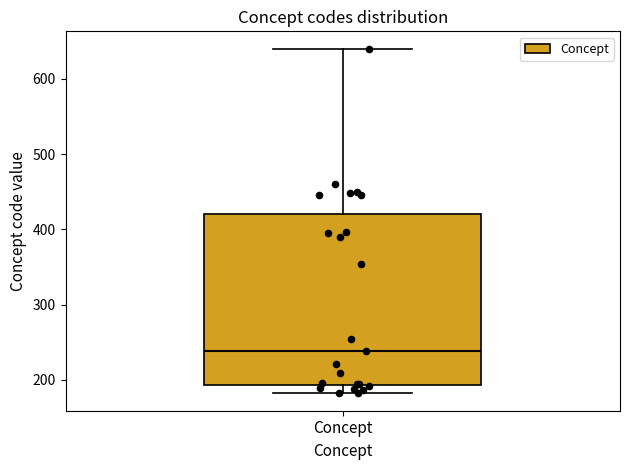

Transcribe this box plot: give where the median line is, the range the box spans, and where the two whiskers end, as read against the y-axis. The values are not printed on the chart, so give them approximately, as read against the axis.

median 240, box 190 to 420, whiskers 180 to 640